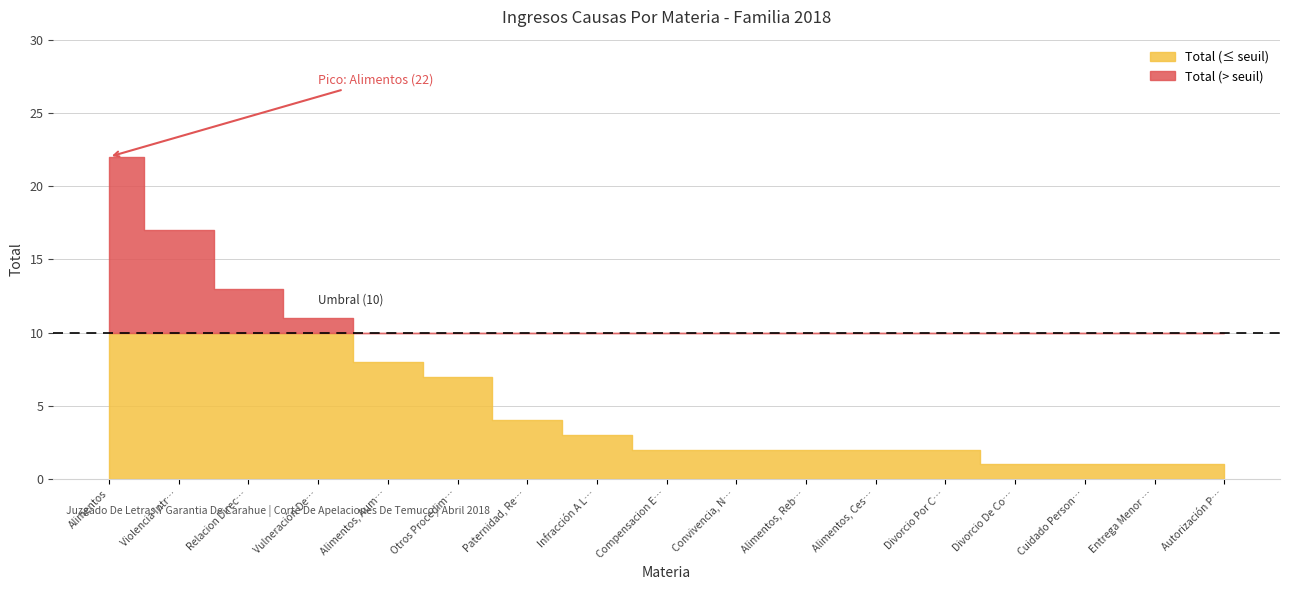

Which label corresponds to the smallest value in the chart?

Divorcio De Comun Acuerdo